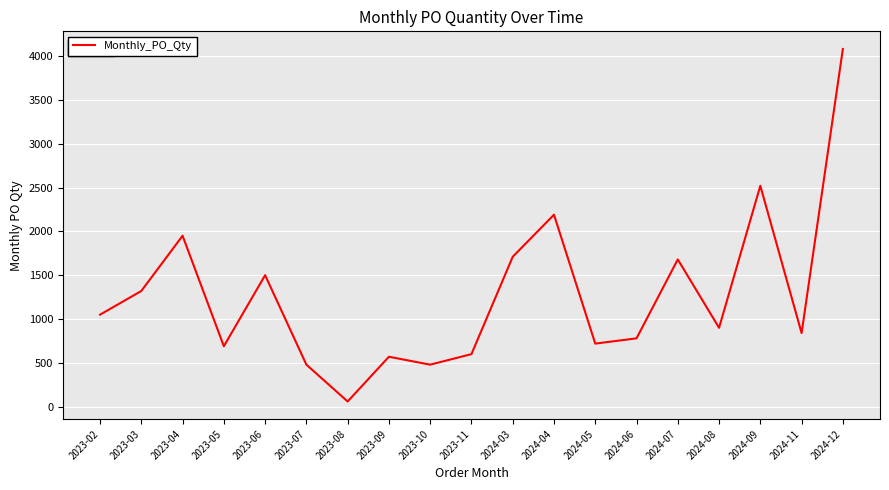

The value at 2024-08 is 572. True or false?

False